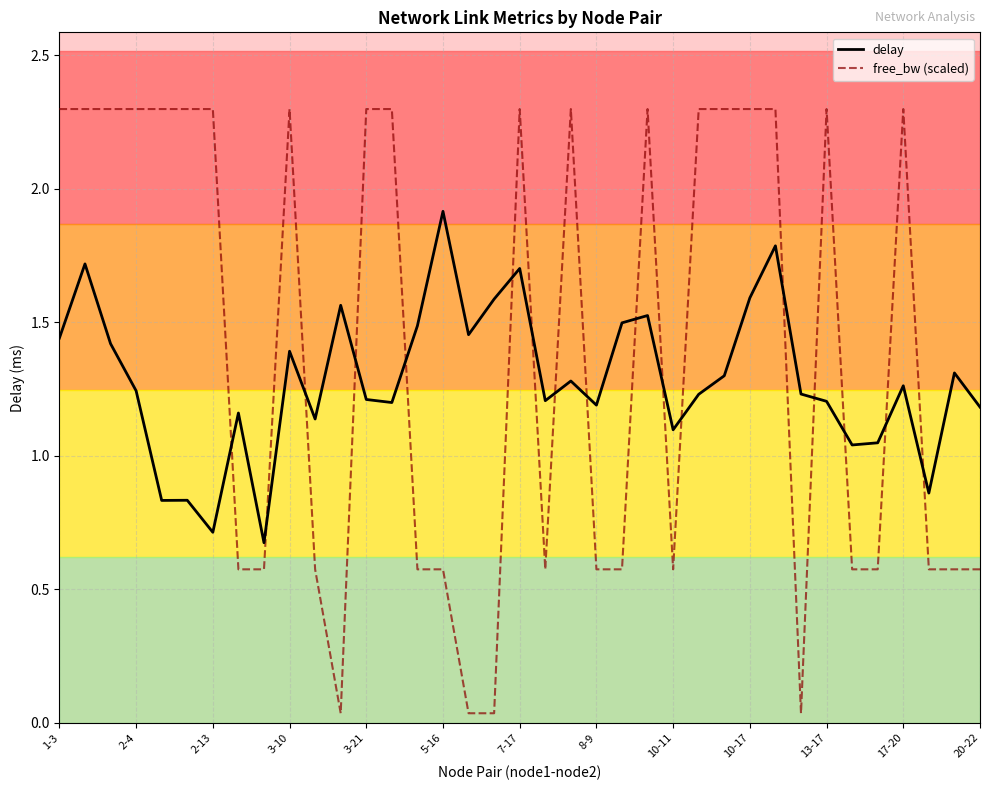

What is the highest value of the delay series?

1.9